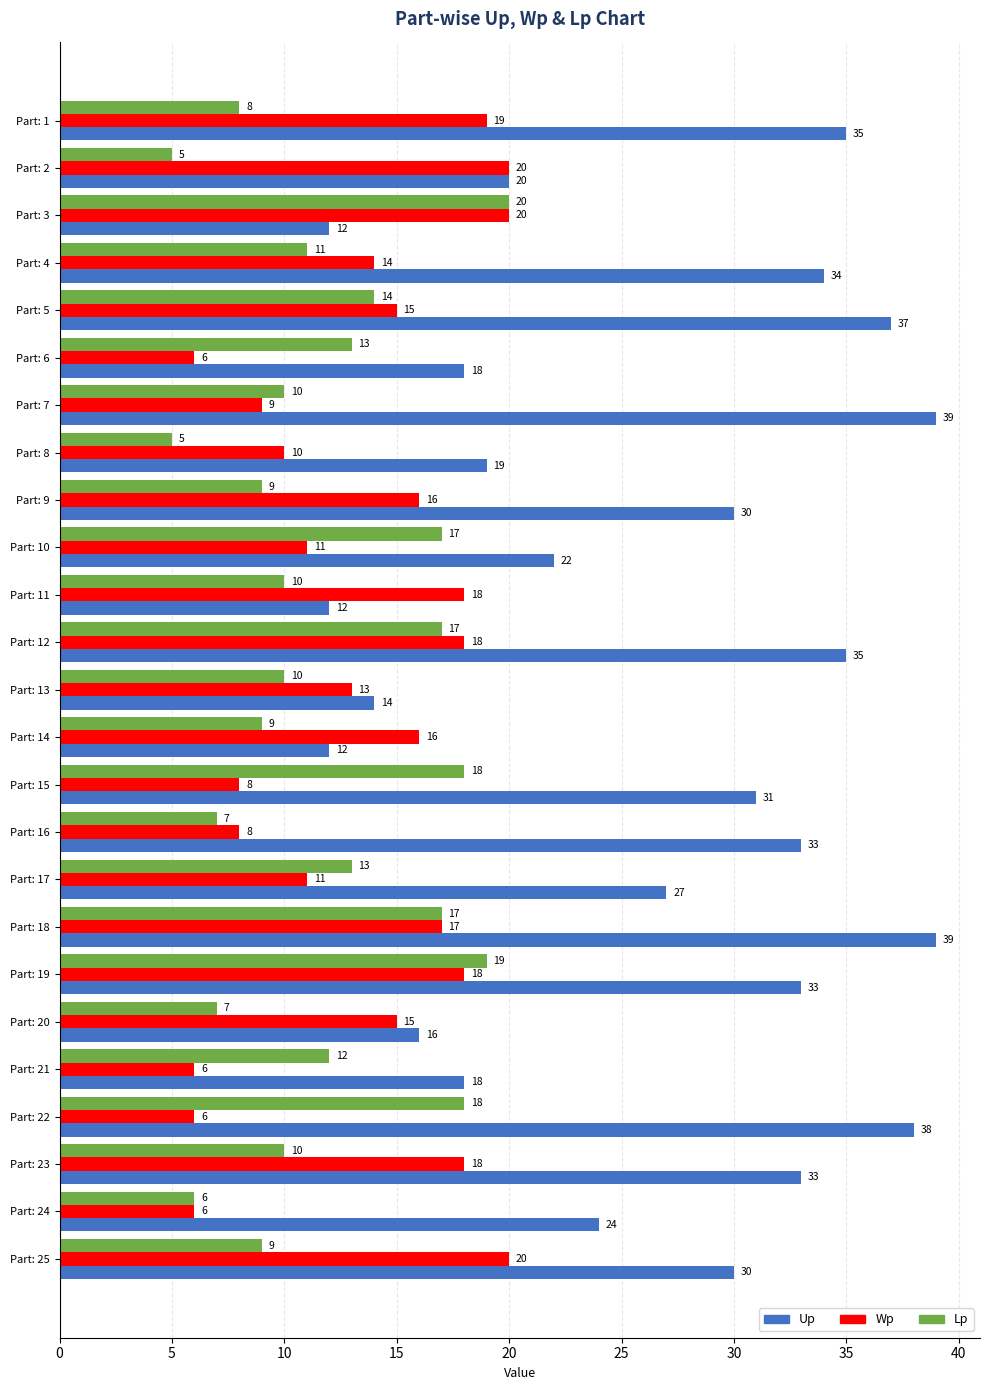

What is the spread (max minus min) of values at Part: 21?

12